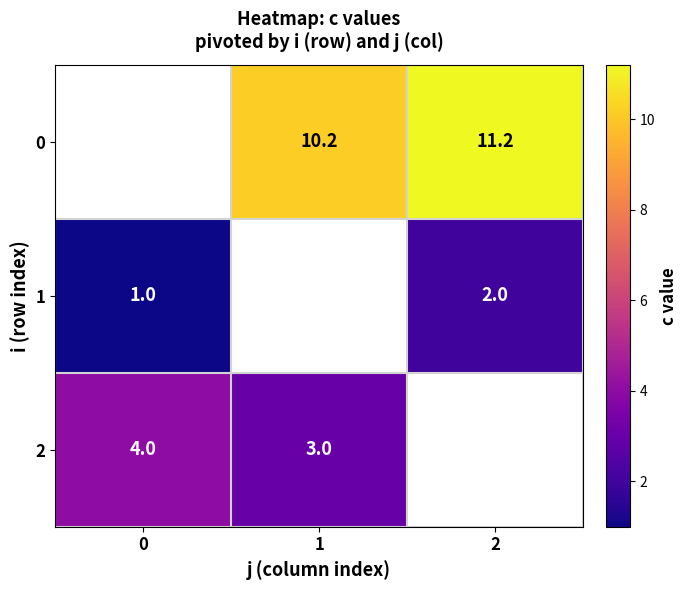

What is the minimum value shown in the chart?

1.0